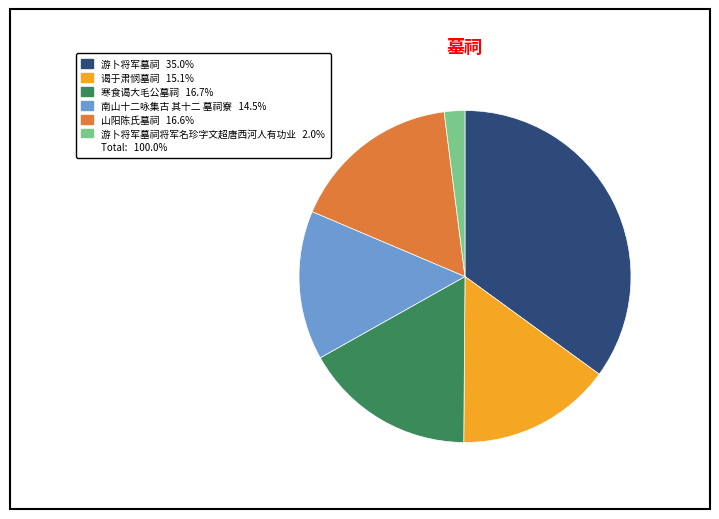

Is there any slice that represents more than half of the pie?

No